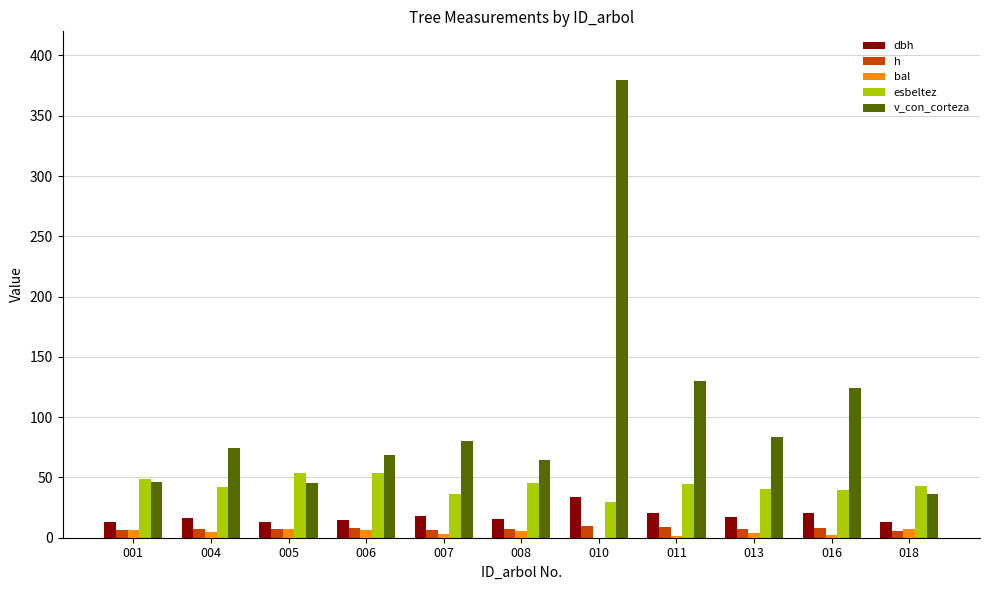

The value of esbeltez at 018 is 65.8. True or false?

False